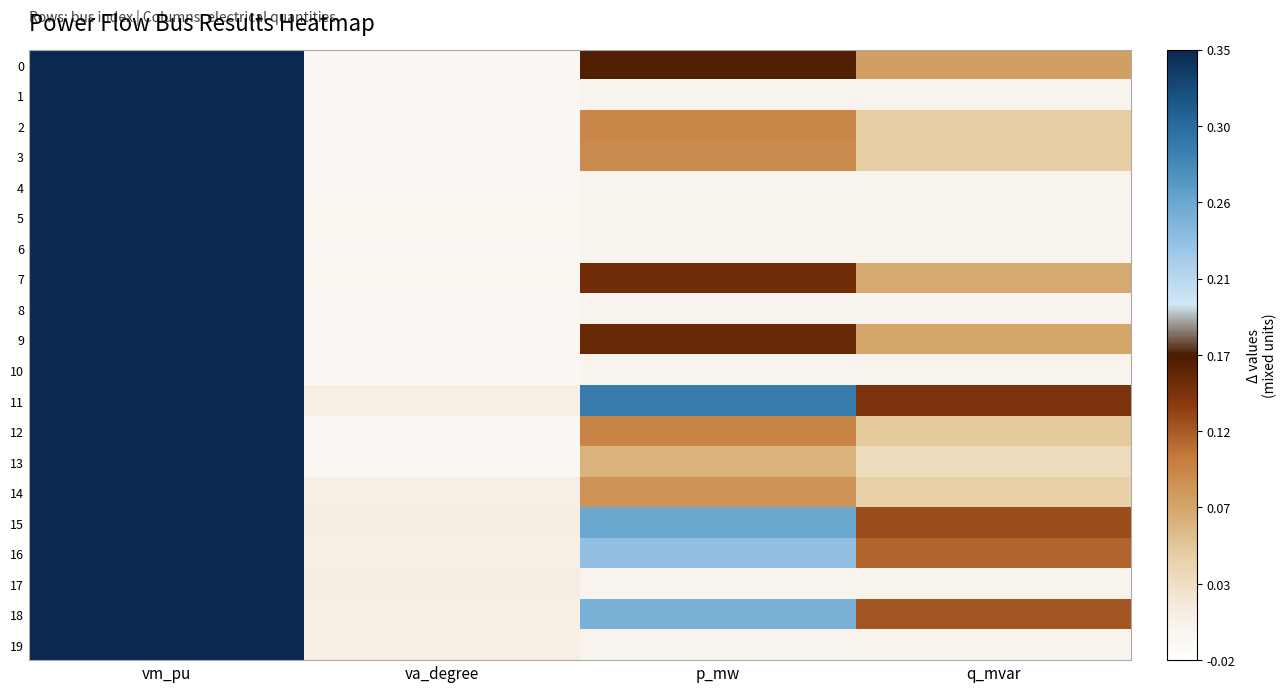

Reading right to left, what are all the values shown in this chart?

0: q_mvar=0.1	p_mw=0.2	va_degree=-0.0	vm_pu=1.0
1: q_mvar=0.0	p_mw=0.0	va_degree=-0.0	vm_pu=1.0
2: q_mvar=0.0	p_mw=0.1	va_degree=-0.0	vm_pu=1.0
3: q_mvar=0.0	p_mw=0.1	va_degree=-0.0	vm_pu=1.0
4: q_mvar=0.0	p_mw=0.0	va_degree=-0.0	vm_pu=1.0
5: q_mvar=0.0	p_mw=0.0	va_degree=-0.0	vm_pu=1.0
6: q_mvar=0.0	p_mw=0.0	va_degree=-0.0	vm_pu=1.0
7: q_mvar=0.1	p_mw=0.1	va_degree=-0.0	vm_pu=1.0
8: q_mvar=0.0	p_mw=0.0	va_degree=-0.0	vm_pu=1.0
9: q_mvar=0.1	p_mw=0.2	va_degree=-0.0	vm_pu=1.0
10: q_mvar=0.0	p_mw=0.0	va_degree=-0.0	vm_pu=1.0
11: q_mvar=0.1	p_mw=0.3	va_degree=0.0	vm_pu=1.0
12: q_mvar=0.0	p_mw=0.1	va_degree=-0.0	vm_pu=1.0
13: q_mvar=0.0	p_mw=0.1	va_degree=-0.0	vm_pu=1.0
14: q_mvar=0.0	p_mw=0.1	va_degree=0.0	vm_pu=1.0
15: q_mvar=0.1	p_mw=0.3	va_degree=0.0	vm_pu=1.0
16: q_mvar=0.1	p_mw=0.2	va_degree=0.0	vm_pu=1.0
17: q_mvar=0.0	p_mw=0.0	va_degree=0.0	vm_pu=1.0
18: q_mvar=0.1	p_mw=0.2	va_degree=0.0	vm_pu=1.0
19: q_mvar=0.0	p_mw=0.0	va_degree=0.0	vm_pu=1.0